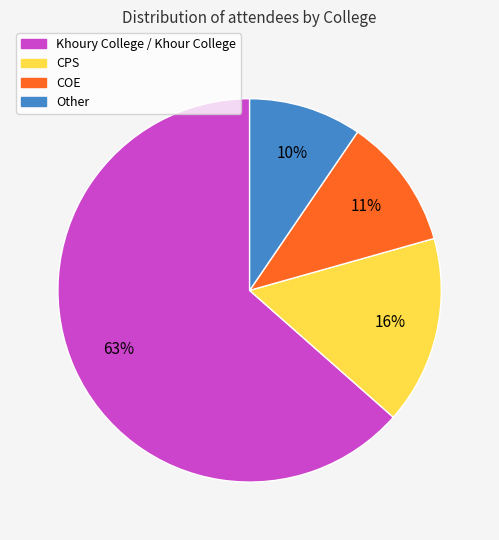

Is it true that Khoury College / Khour College is 63% of the pie?

True